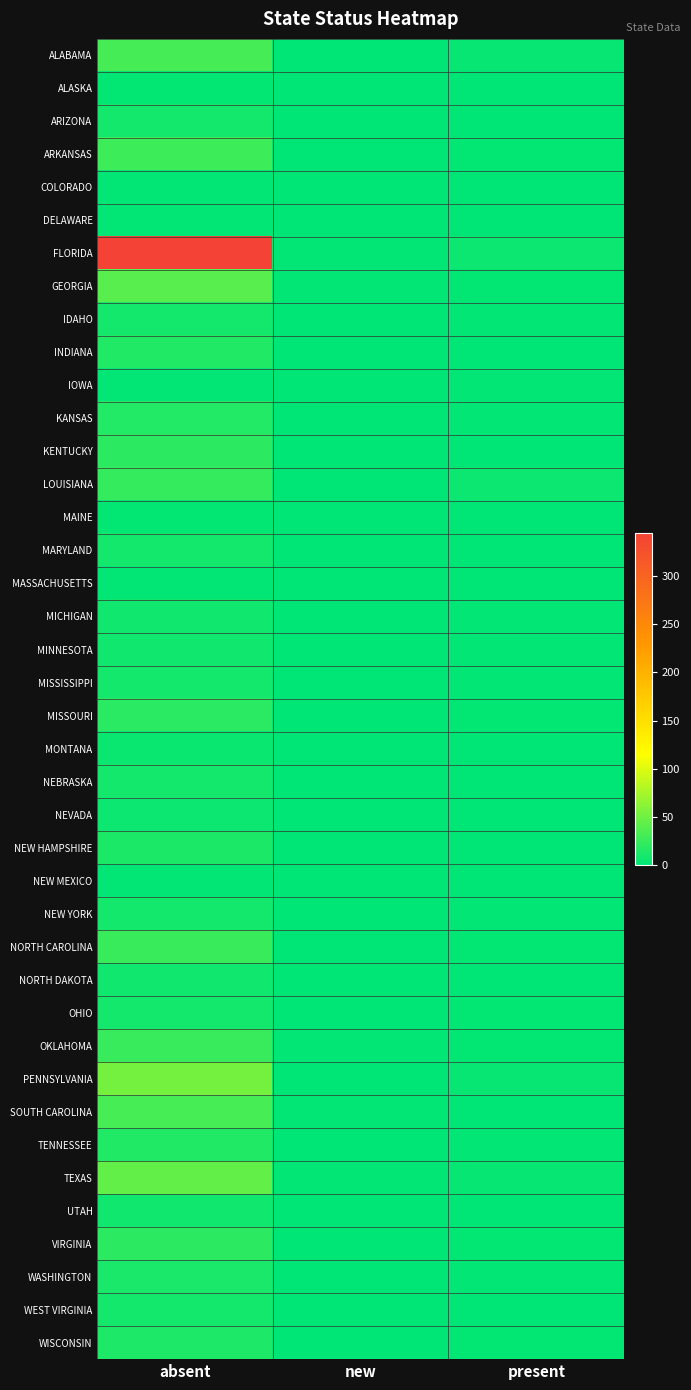

At new, list the series in order from largest to smallest.

FLORIDA, GEORGIA, OKLAHOMA, SOUTH CAROLINA, TEXAS, ALABAMA, ALASKA, ARIZONA, ARKANSAS, COLORADO, DELAWARE, IDAHO, INDIANA, IOWA, KANSAS, KENTUCKY, LOUISIANA, MAINE, MARYLAND, MASSACHUSETTS, MICHIGAN, MINNESOTA, MISSISSIPPI, MISSOURI, MONTANA, NEBRASKA, NEVADA, NEW HAMPSHIRE, NEW MEXICO, NEW YORK, NORTH CAROLINA, NORTH DAKOTA, OHIO, PENNSYLVANIA, TENNESSEE, UTAH, VIRGINIA, WASHINGTON, WEST VIRGINIA, WISCONSIN